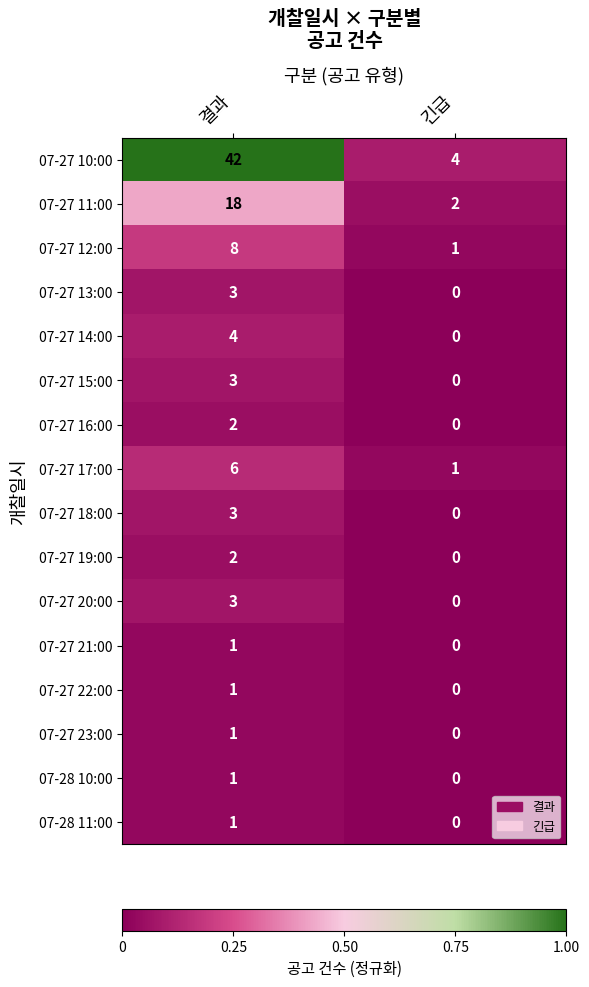

What is the total value across all series at 결과?

99